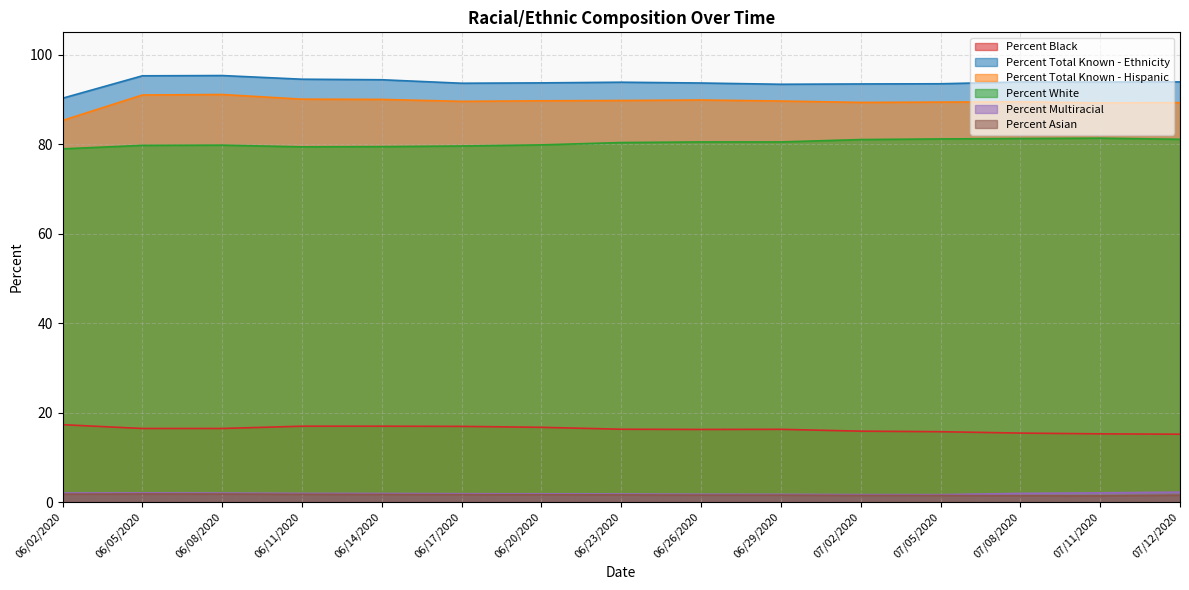

Which series has the largest total across all categories?

Percent Total Known - Ethnicity